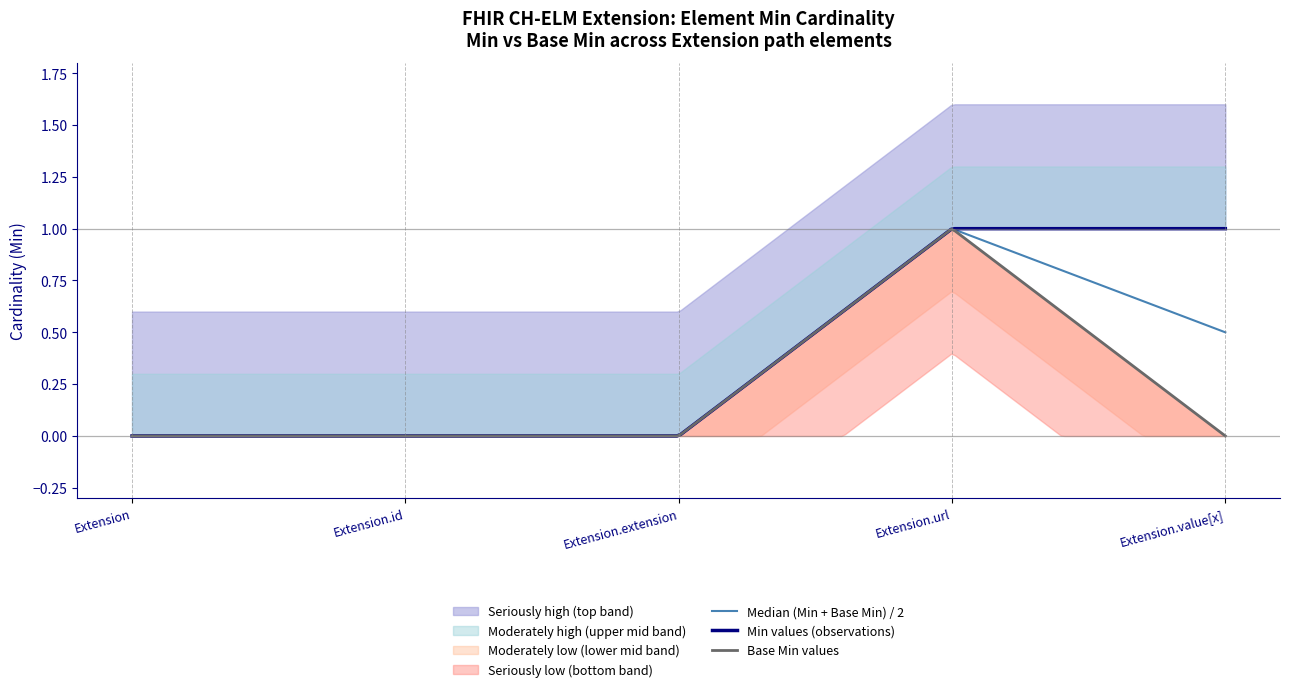

At which category does Base Min reach its first local peak?

Extension.url